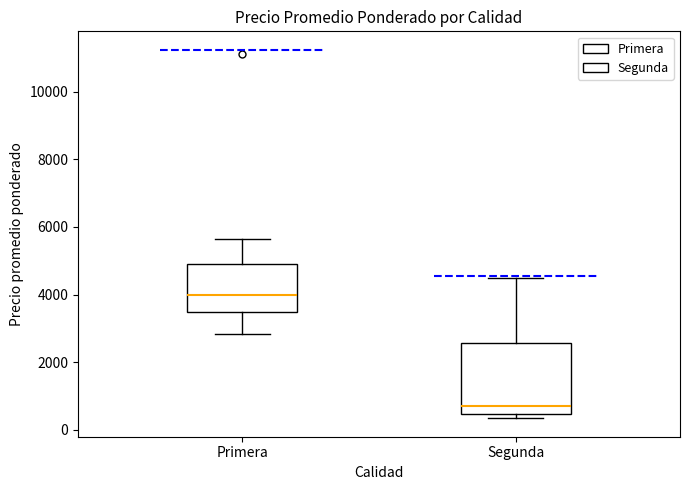

Which box's median line is the highest?

Primera